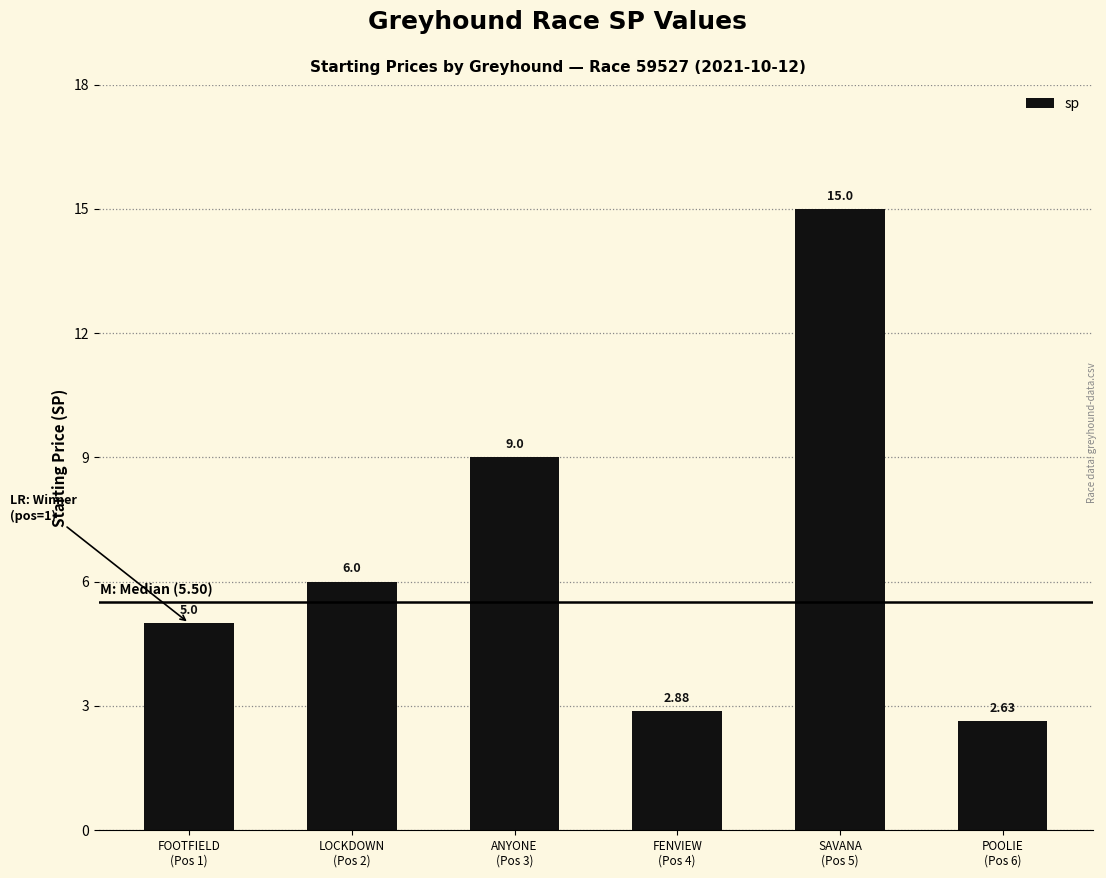

List the labels in order of value, smallest first.

POOLIE
(Pos 6), FENVIEW
(Pos 4), FOOTFIELD
(Pos 1), LOCKDOWN
(Pos 2), ANYONE
(Pos 3), SAVANA
(Pos 5)